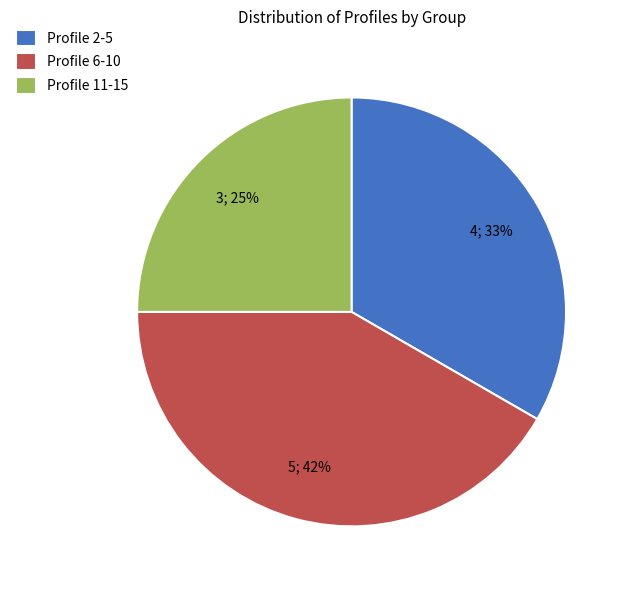

To the nearest percent, what is the combined percentage of Profile 6-10 and Profile 2-5?

75%